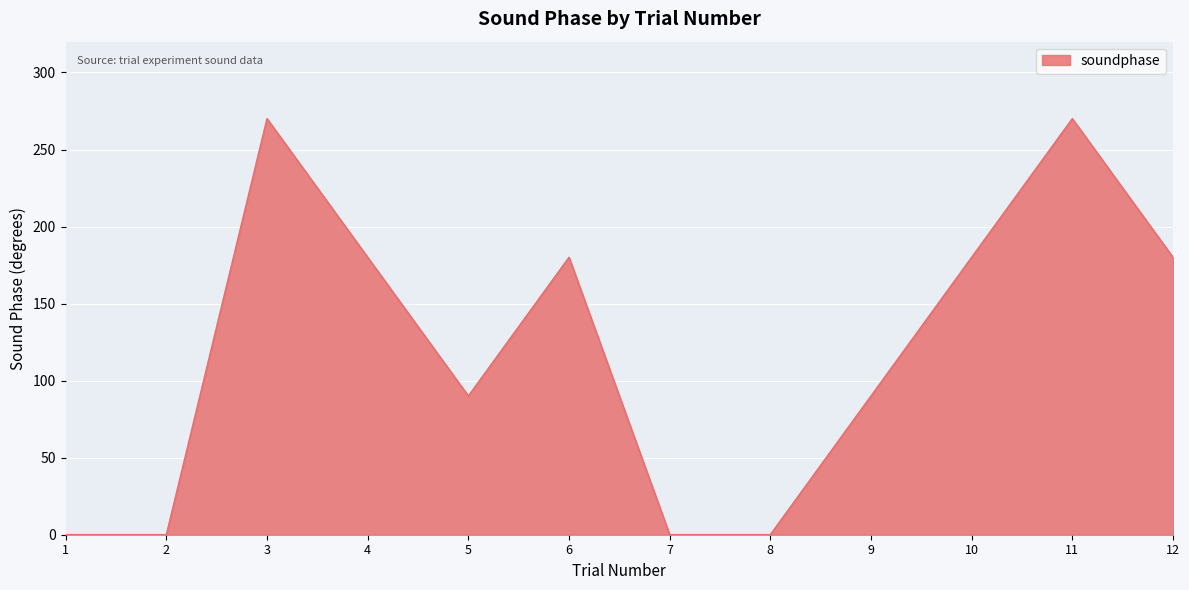

Reading left to right, list all the values displayed in this chart.

0	0	270	180	90	180	0	0	90	180	270	180